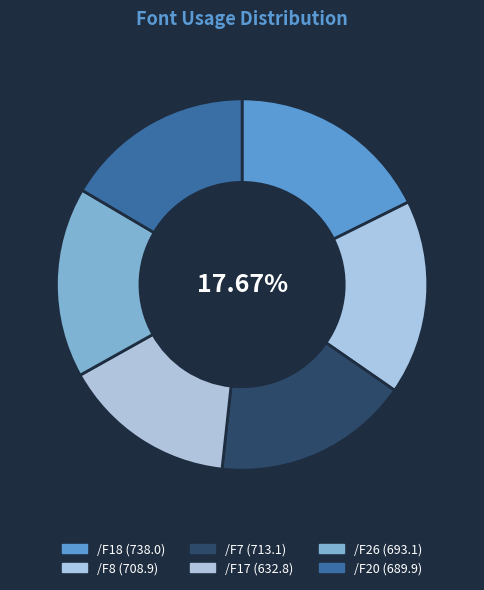

What is the smallest slice in the pie chart?

/F17